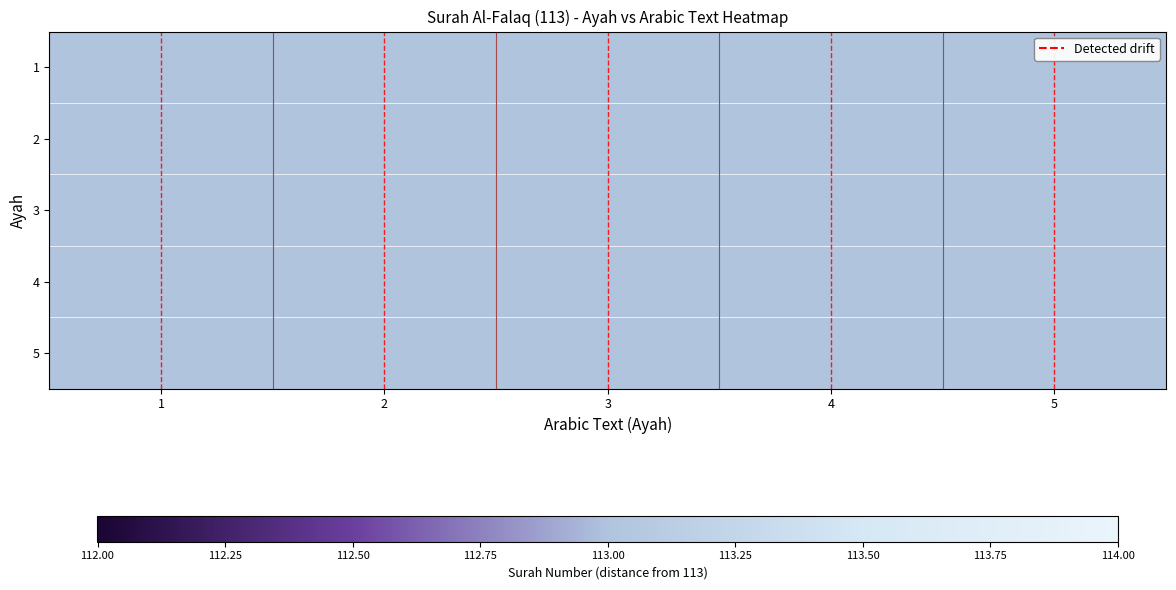

List the series in order of their peak value, highest first.

5, 4, 3, 2, 1